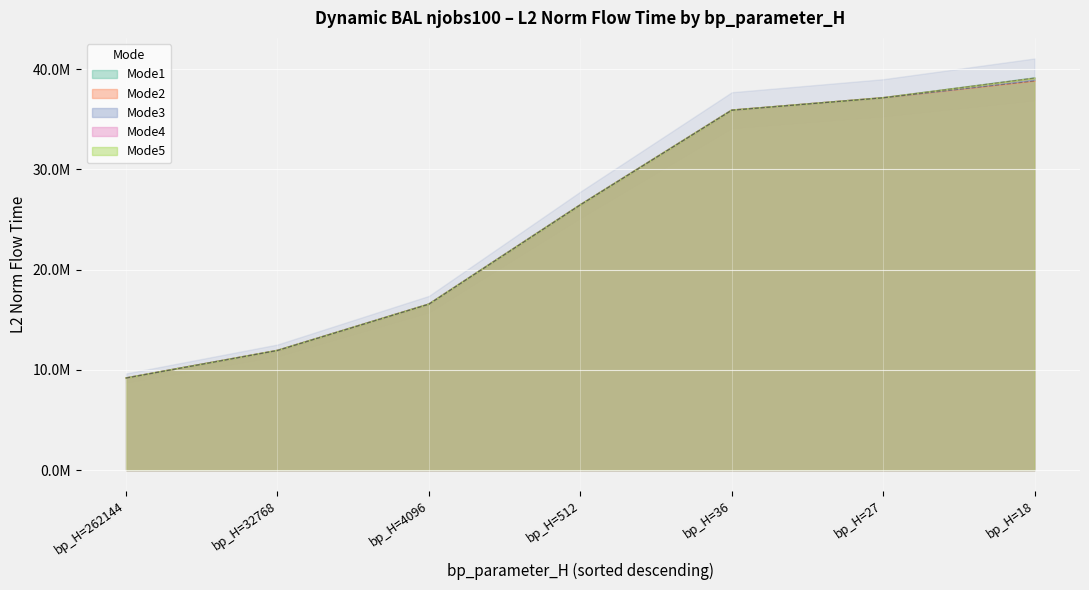

At how many categories does at least one series exceed 26166911?

4